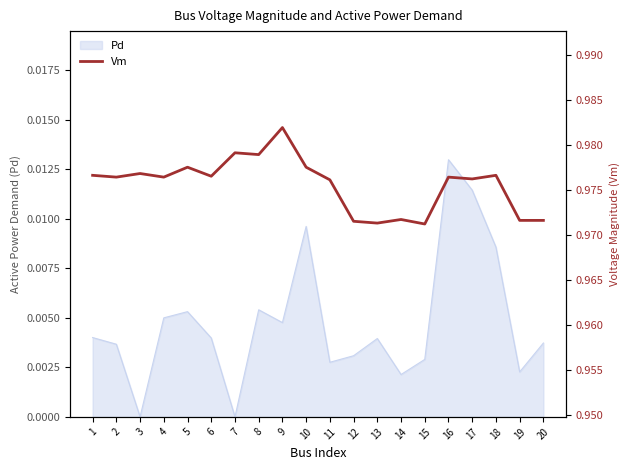

The value at 15 is 1.0. True or false?

True